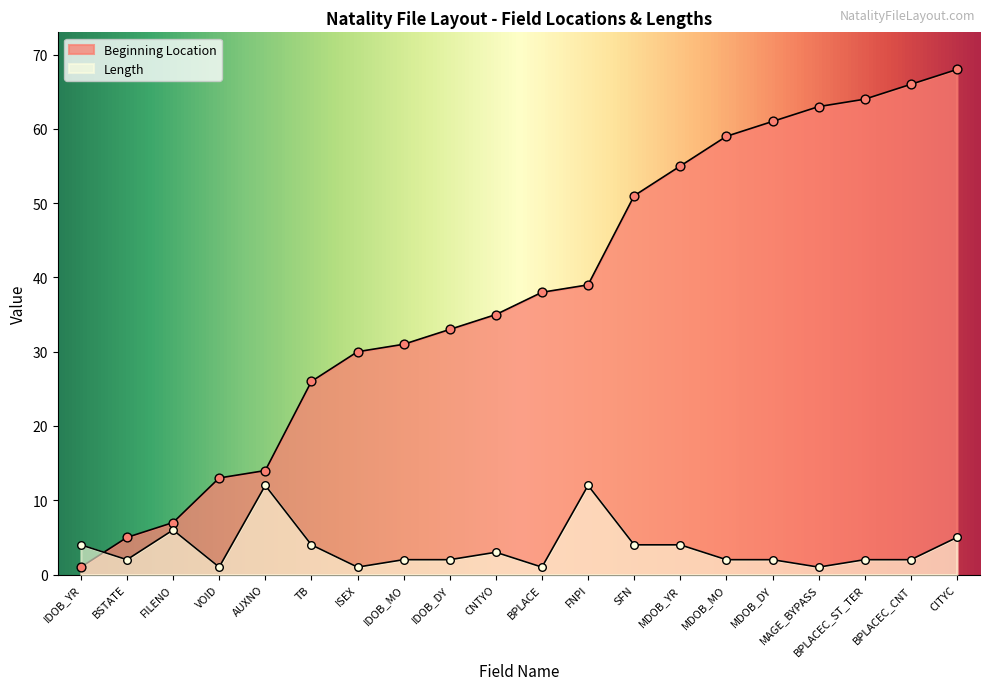

Which series contains the lowest Y value?

Beginning Location